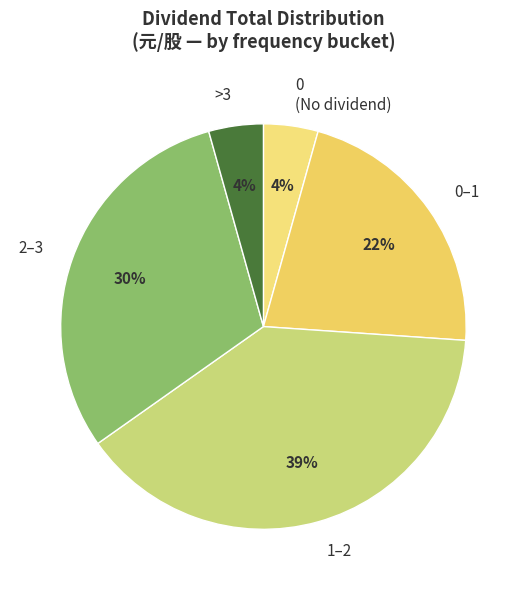

Which slice is the largest?

1–2